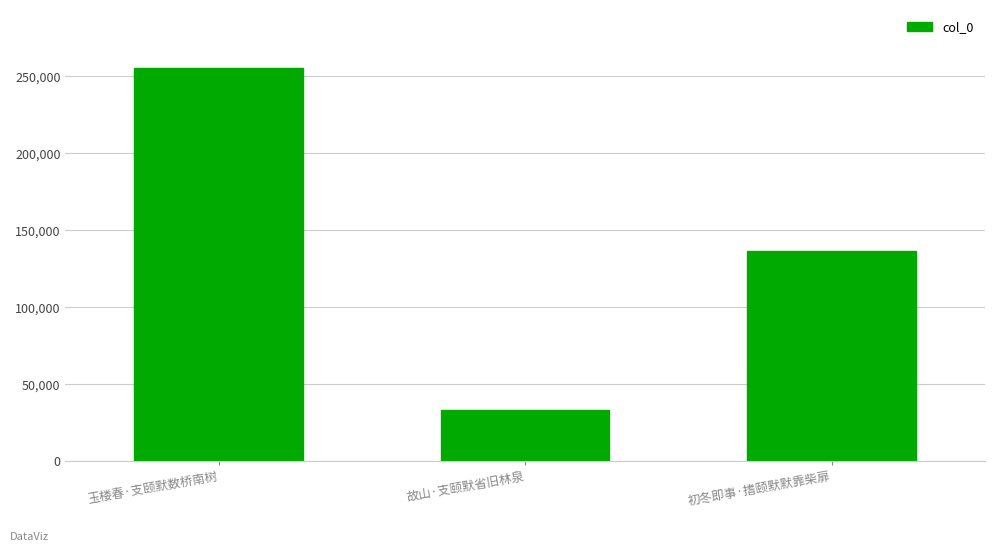

True or false: the data shows 136623 at 初冬即事·搘颐默默靠柴扉.

True